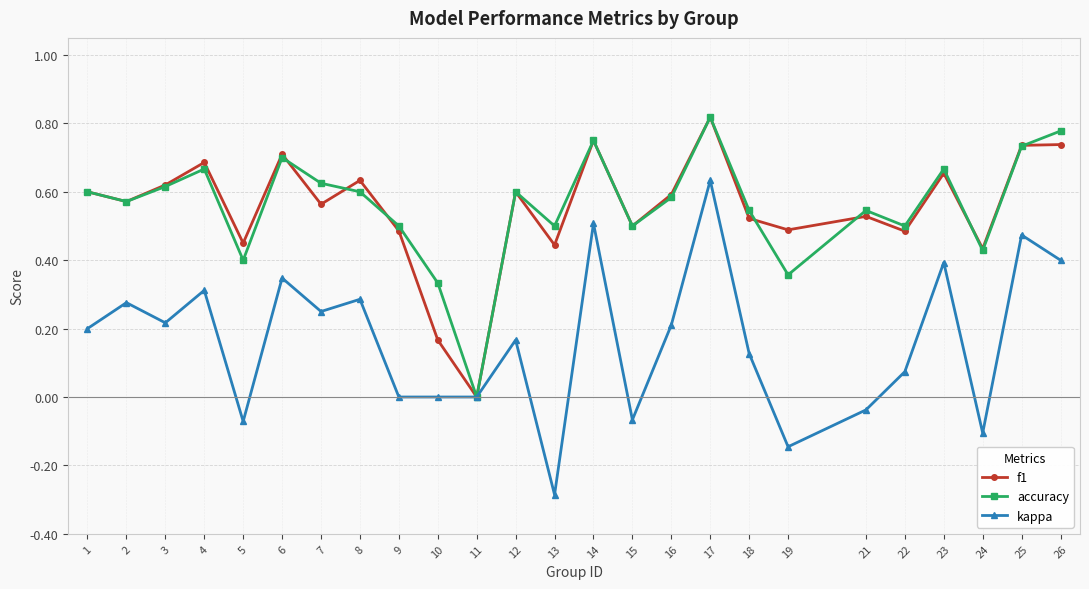

True or false: kappa has a value of 0.0 at 11.

True